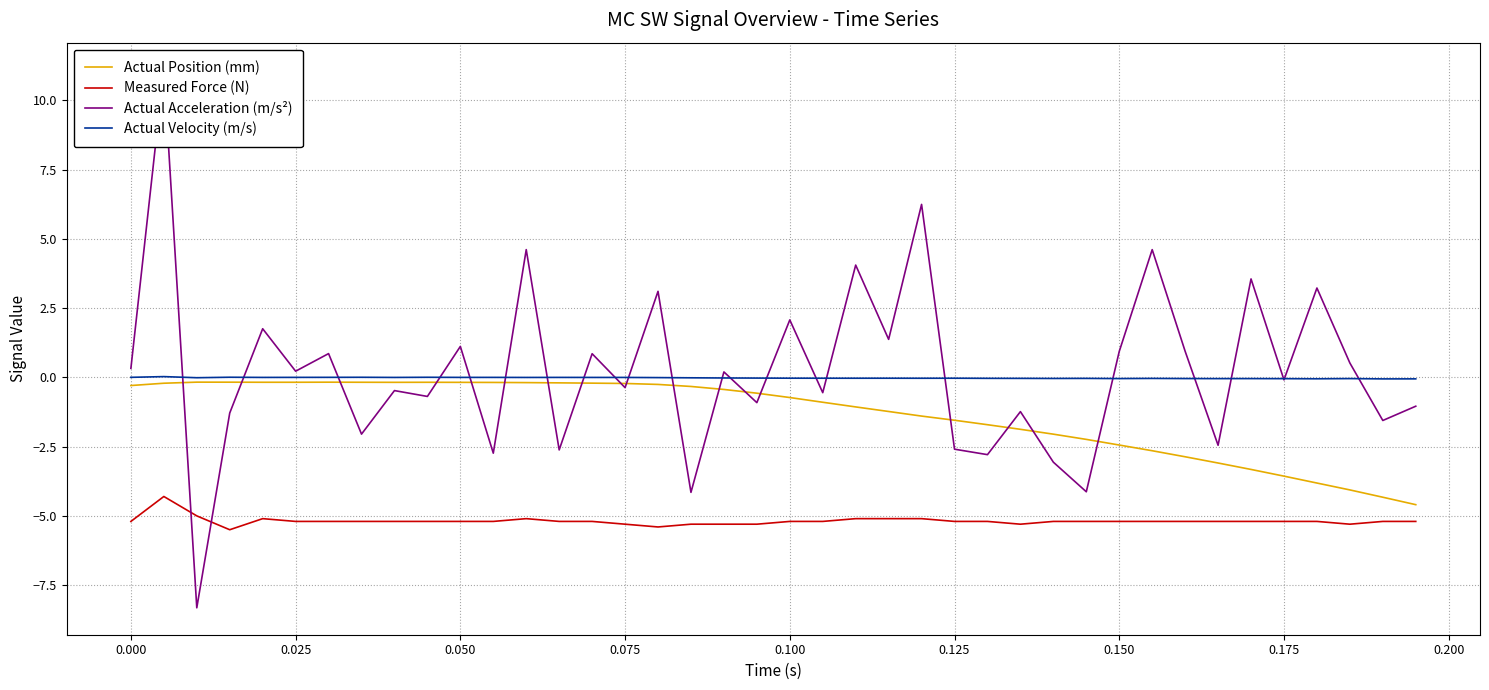

What is the highest value of the Measured Force (N) series?

-4.3